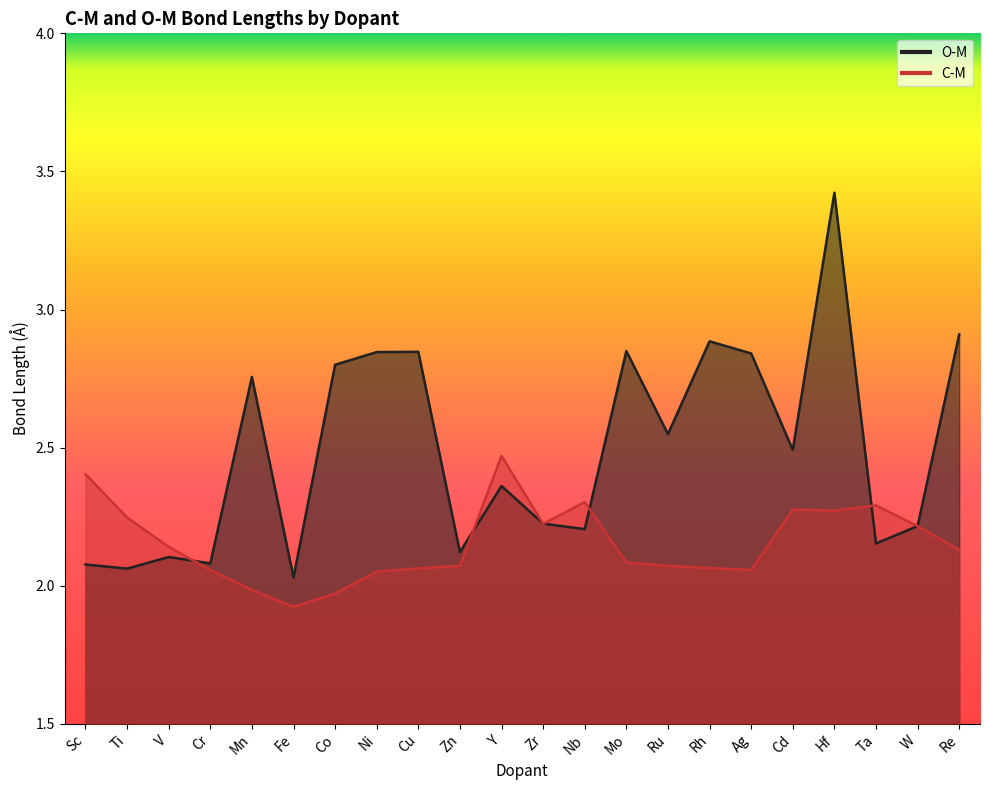

Rank the series by their maximum value, from lowest to highest.

C-M, O-M